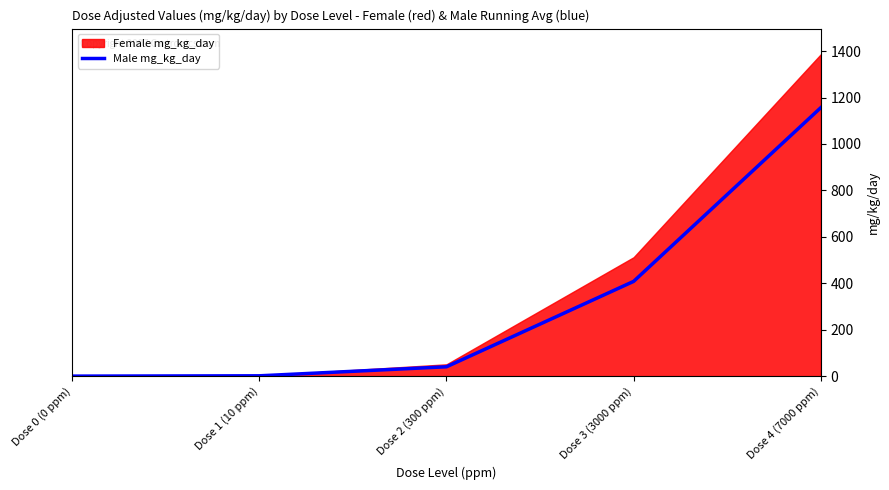

True or false: the data has more than 0 interior local peaks.

False